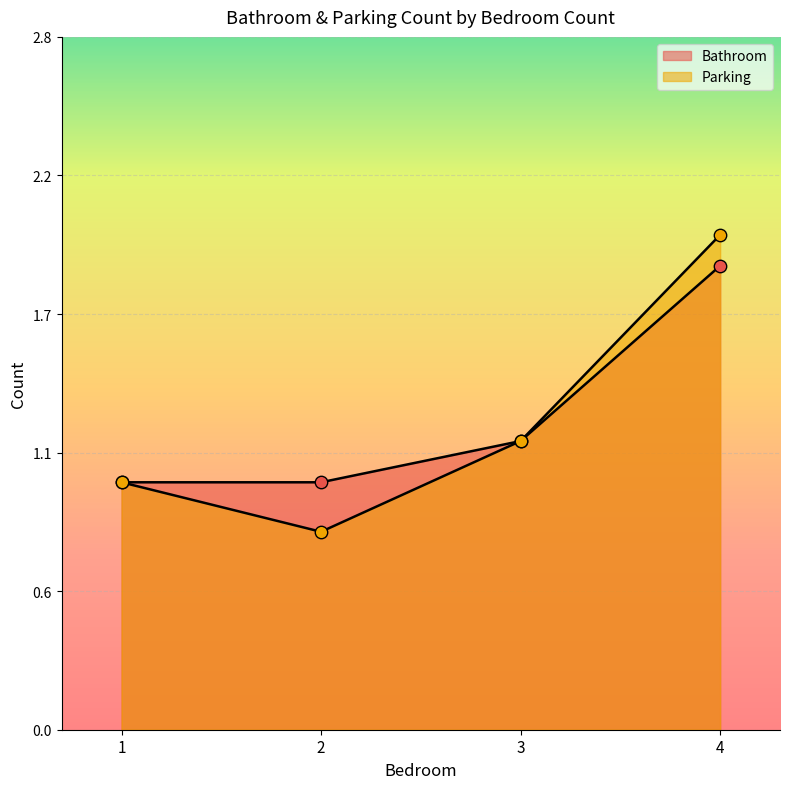

Which series has the widest spread of Y values?

Parking